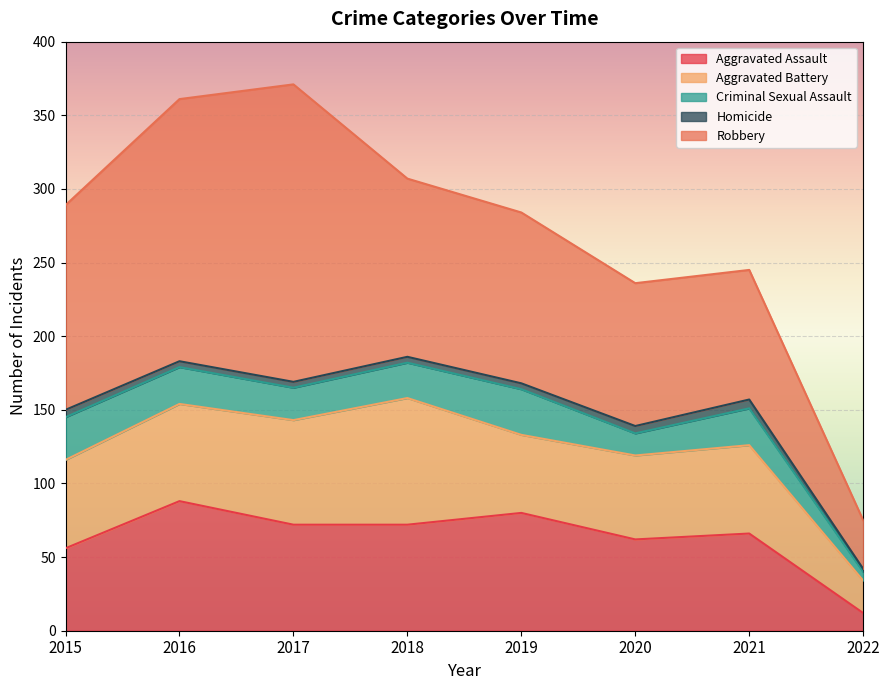

At which category does Robbery reach its first local peak?

2017